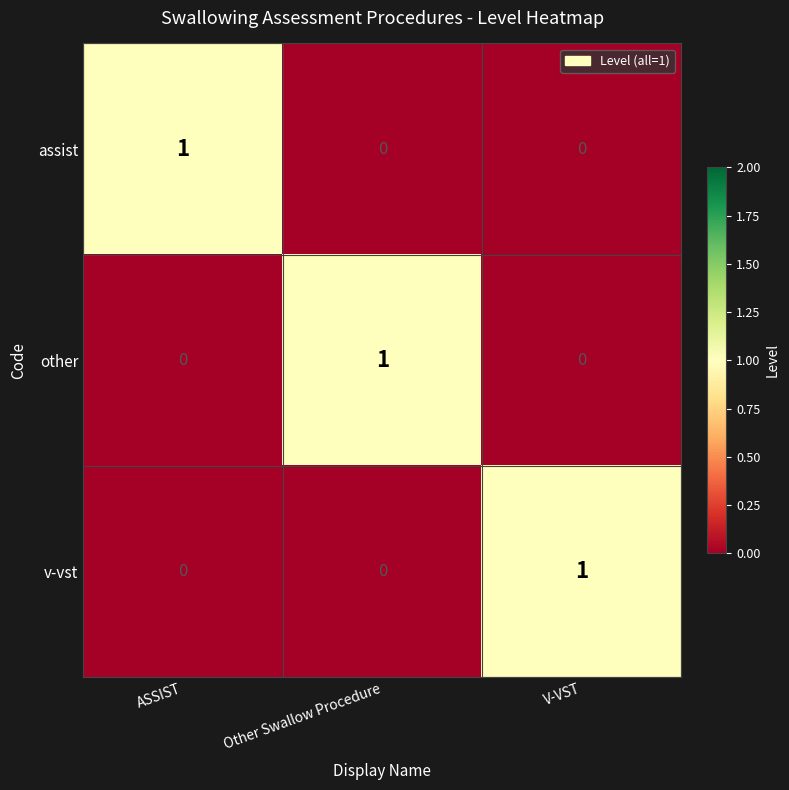

Reading right to left, what are all the values shown in this chart?

assist: 0	0	1
other: 0	1	0
v-vst: 1	0	0